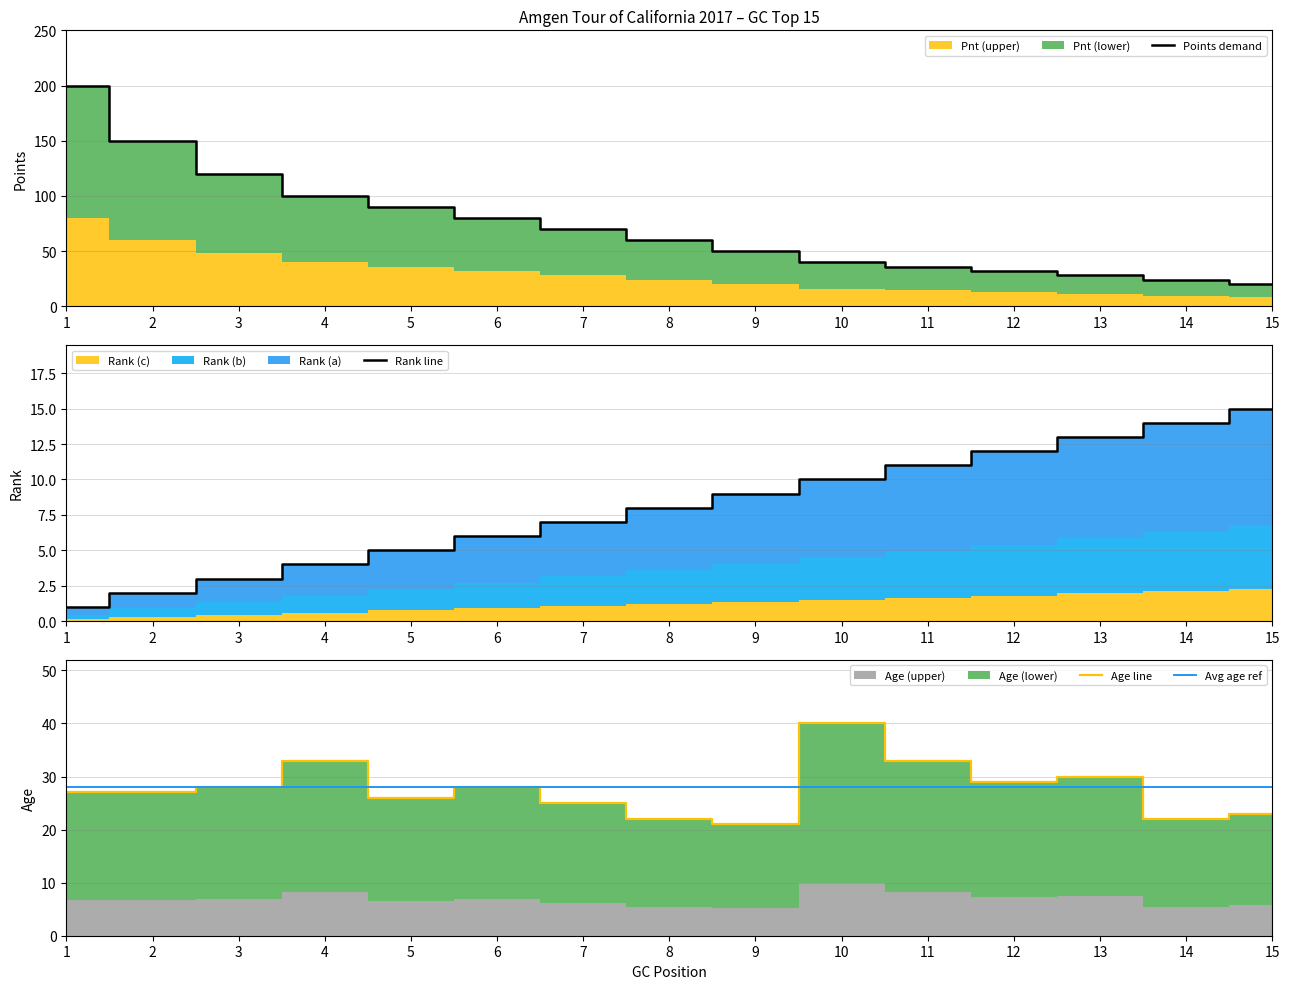

At how many categories does at least one series exceed 115?

3